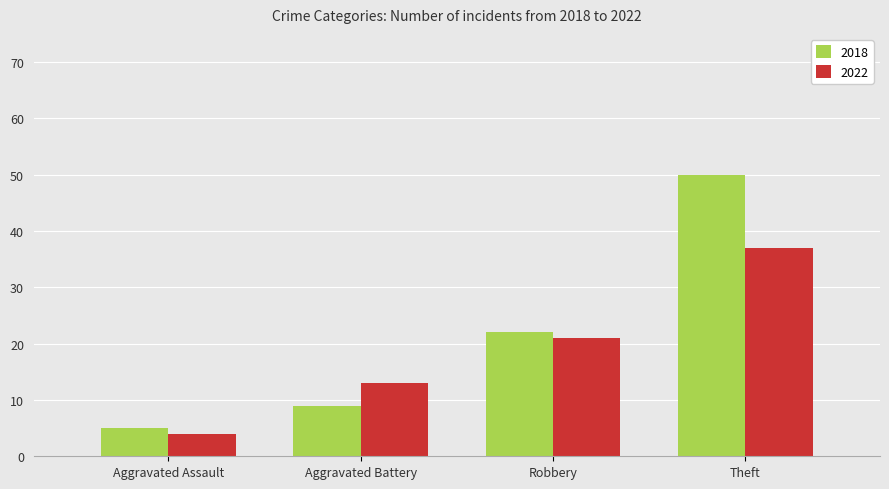

Rank the categories by 2018 value from lowest to highest.

Aggravated Assault, Aggravated Battery, Robbery, Theft